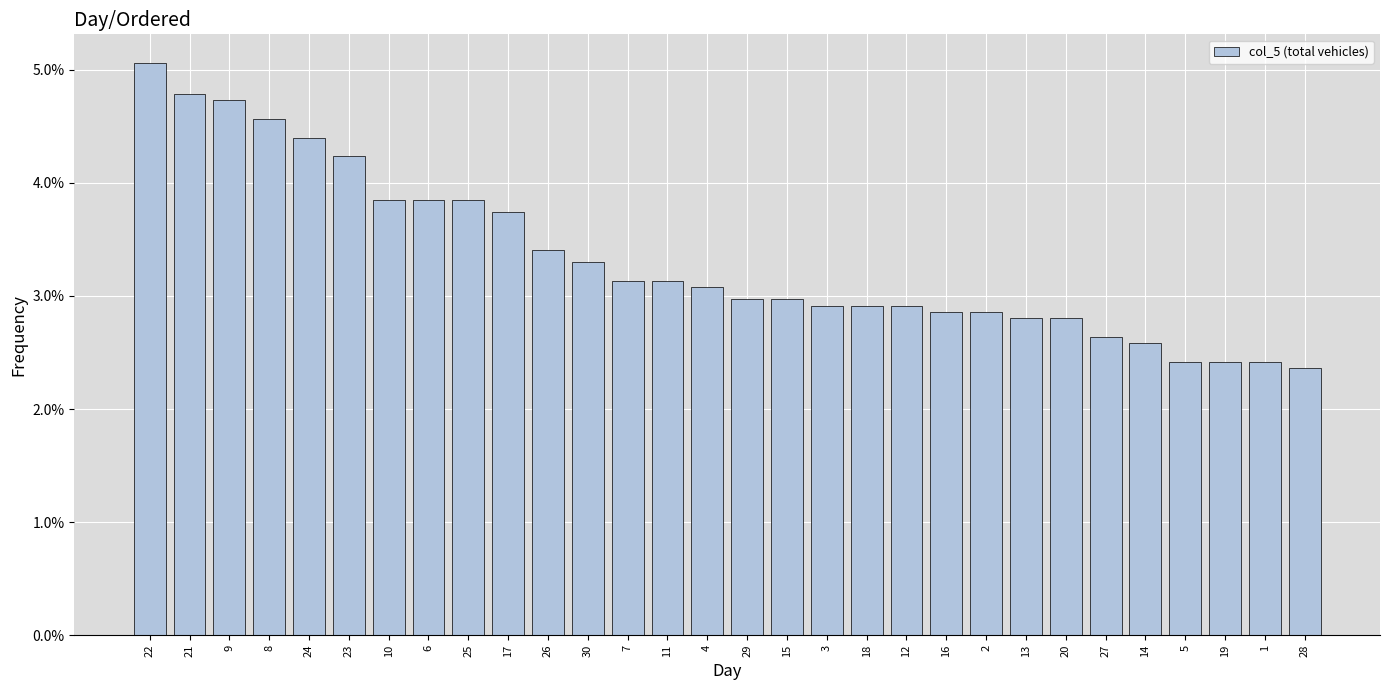

Are the bars horizontal?

No